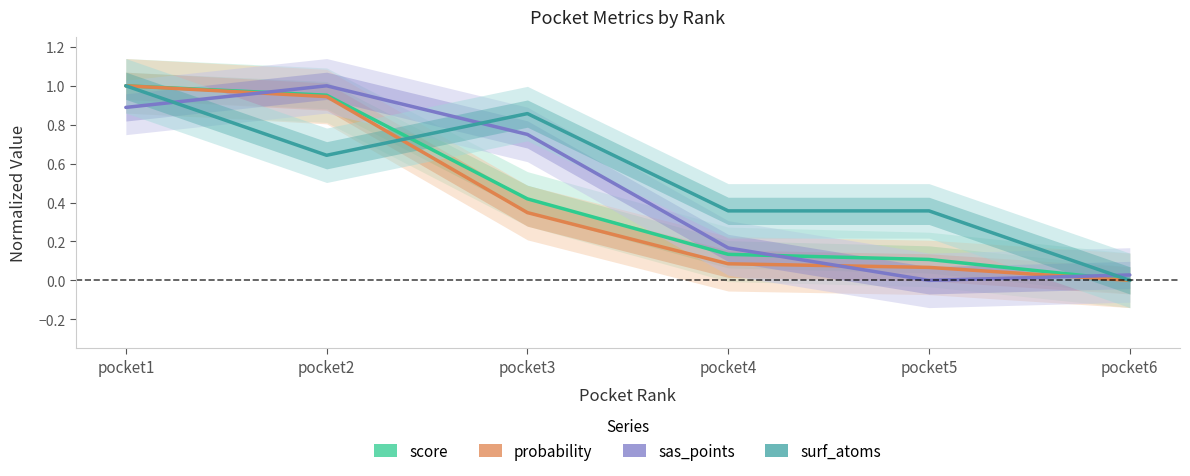

At which label does surf_atoms reach its peak?

pocket1